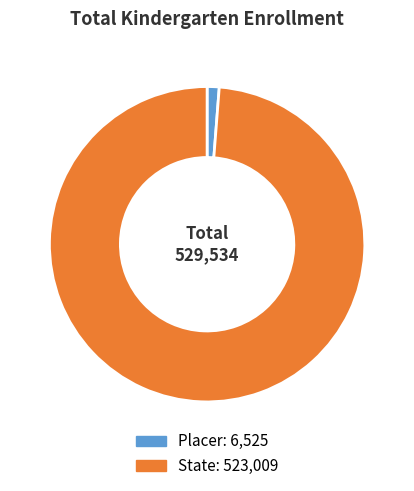

The Placer slice represents 1% of the pie. True or false?

True